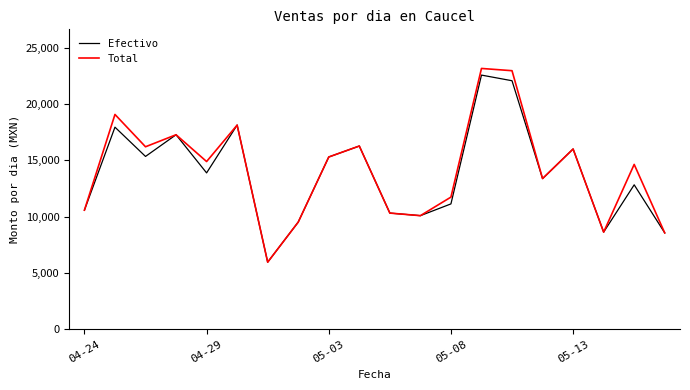

Rank the series by their average value, from highest to lowest.

Total, Efectivo